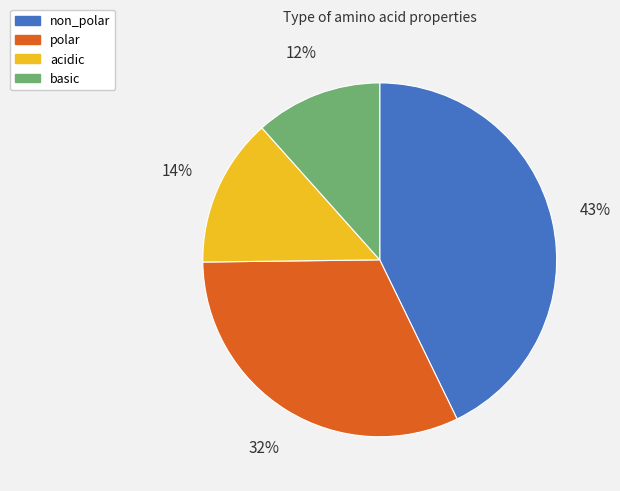

What is the largest slice in the pie chart?

non_polar